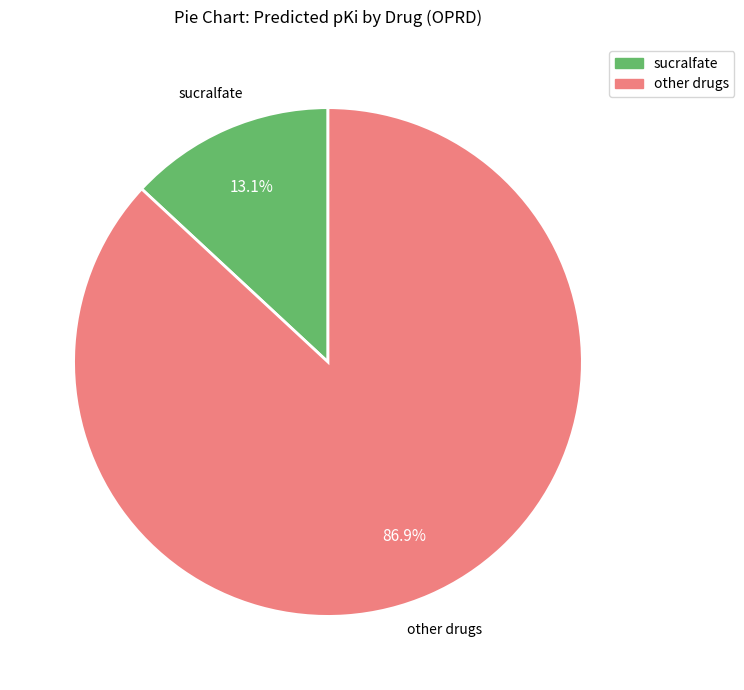

Is there any slice that represents more than half of the pie?

Yes